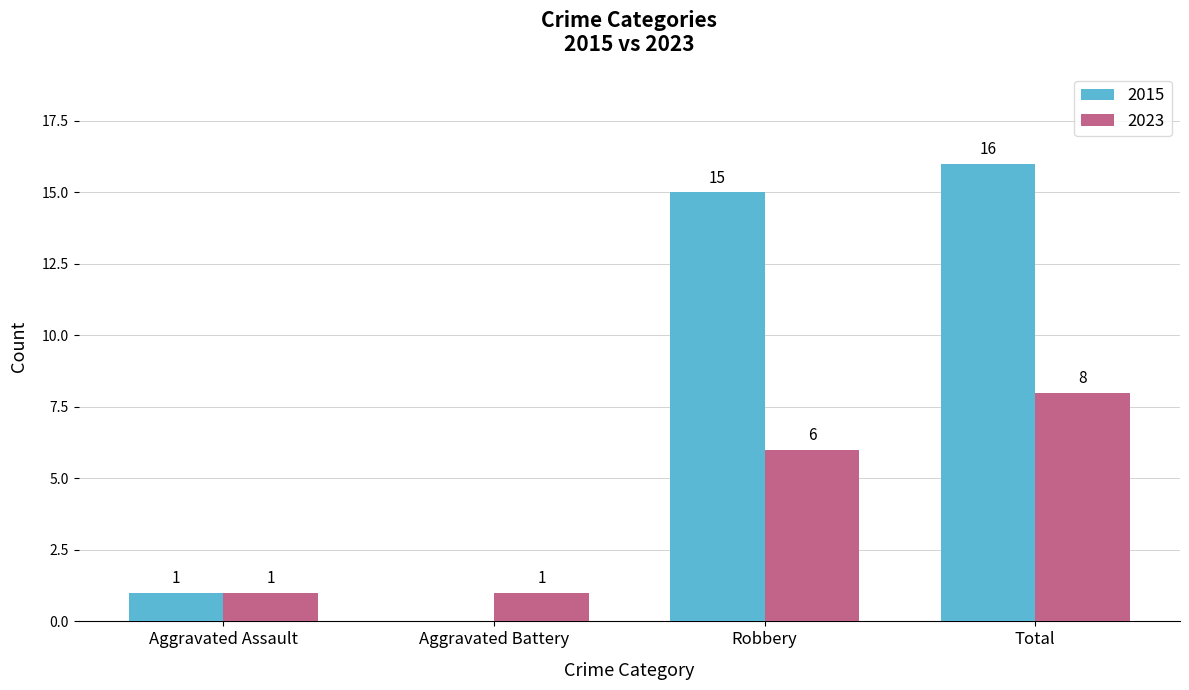

What is the sum of the 2023 values at Aggravated Battery and Total?

9